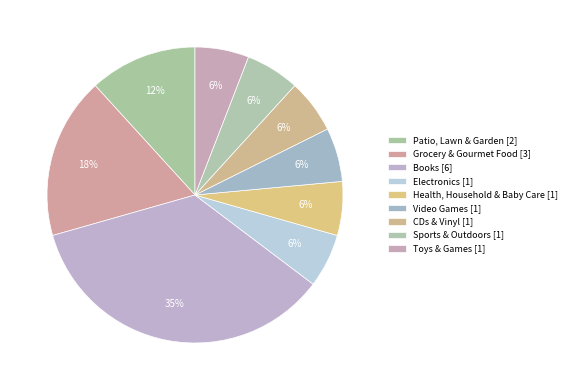

How many segments does this pie chart have?

9